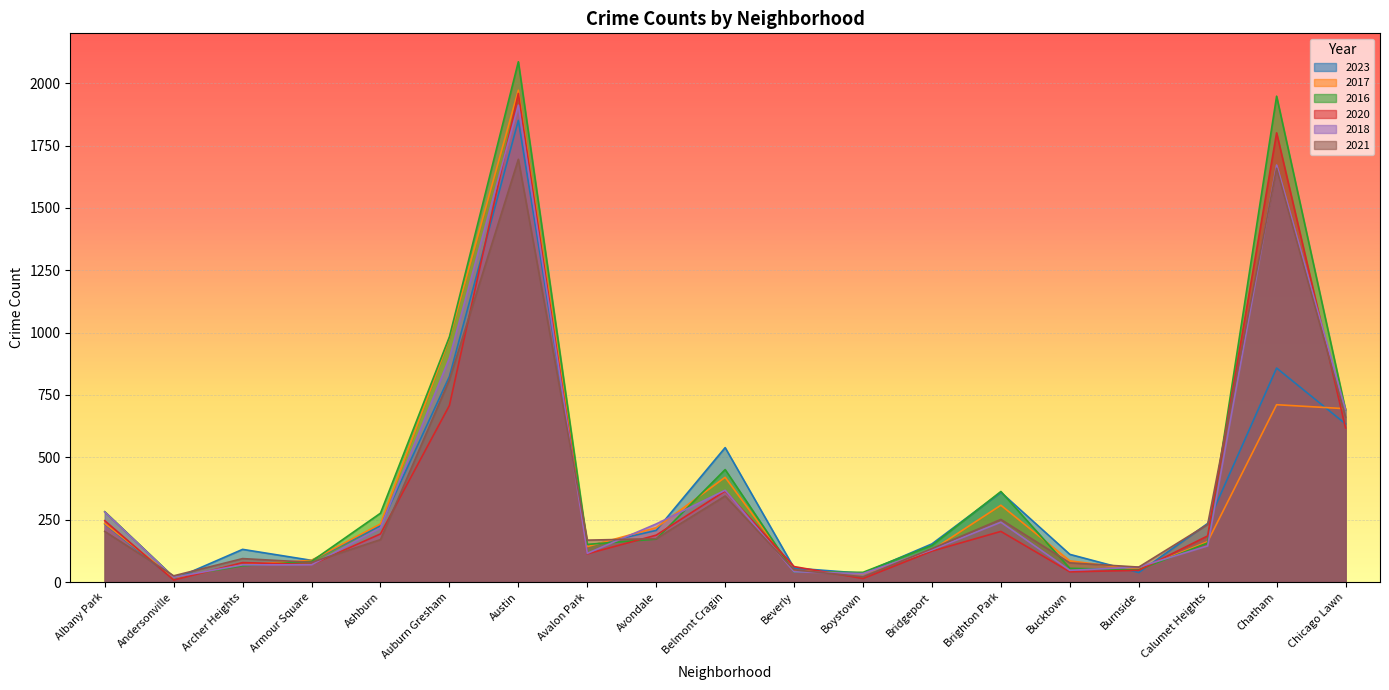

Which series has the largest total across all categories?

2016